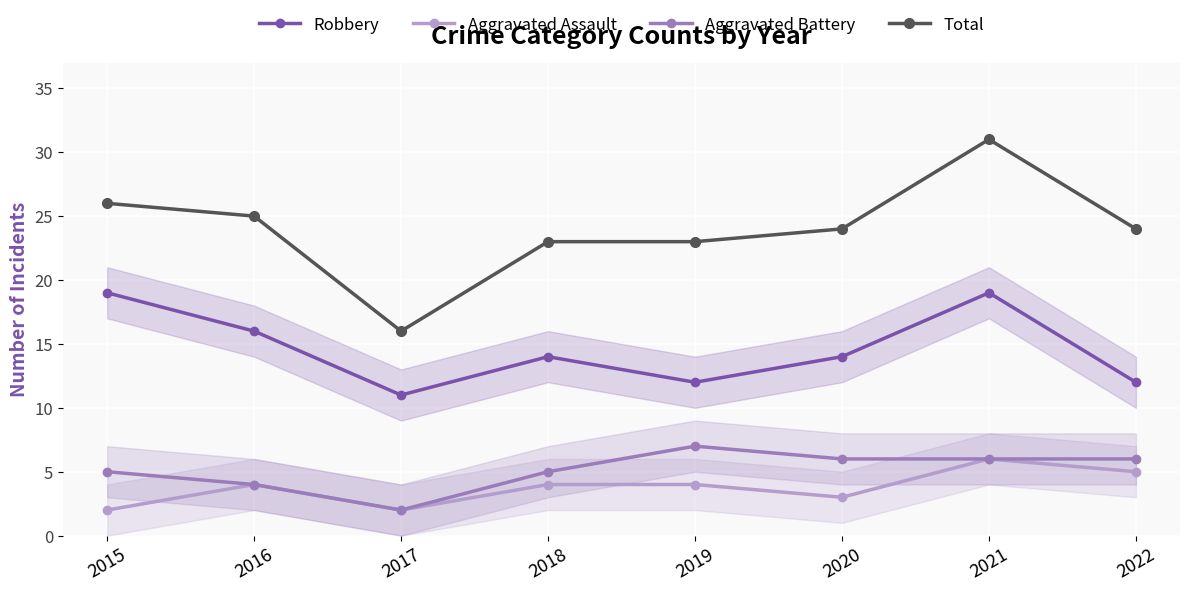

How many lines are shown in the chart?

4